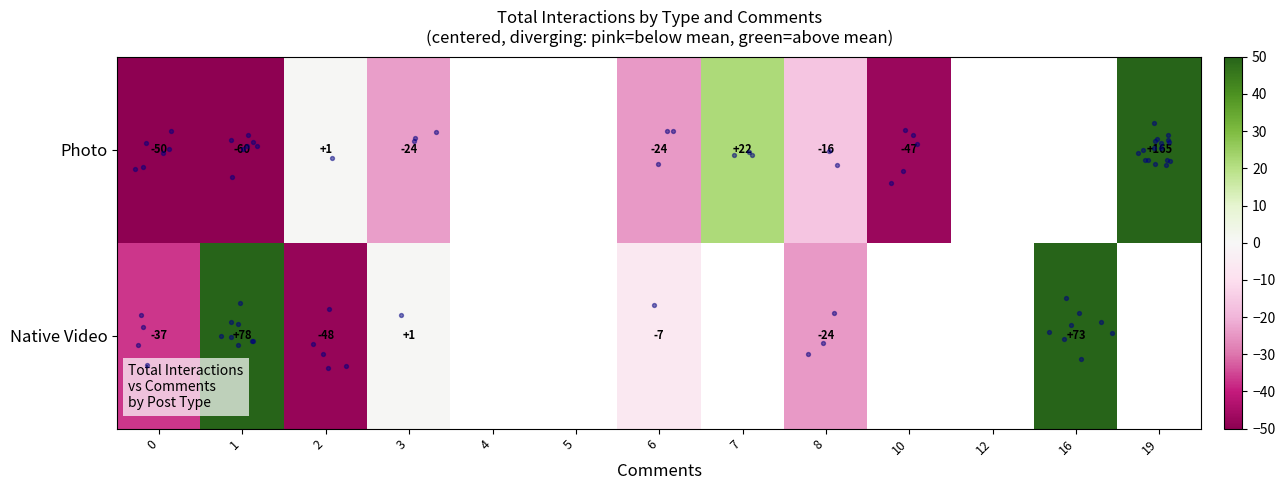

At which label does Native Video reach its minimum?

2